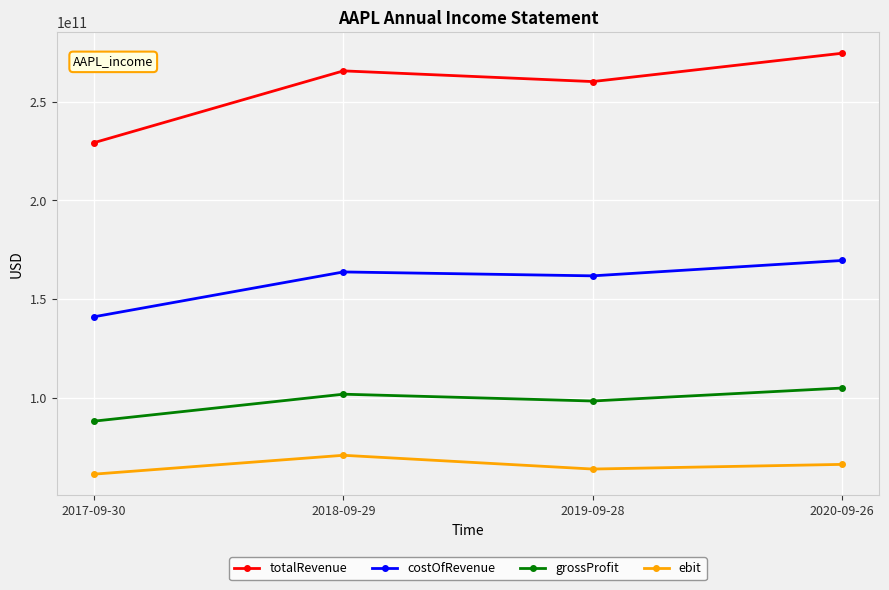

Reading left to right, list all the values displayed in this chart.

totalRevenue: 2017-09-30=229234000000	2018-09-29=265595000000	2019-09-28=260174000000	2020-09-26=274515000000
costOfRevenue: 2017-09-30=141048000000	2018-09-29=163756000000	2019-09-28=161782000000	2020-09-26=169559000000
grossProfit: 2017-09-30=88186000000	2018-09-29=101839000000	2019-09-28=98392000000	2020-09-26=104956000000
ebit: 2017-09-30=61344000000	2018-09-29=70898000000	2019-09-28=63930000000	2020-09-26=66288000000